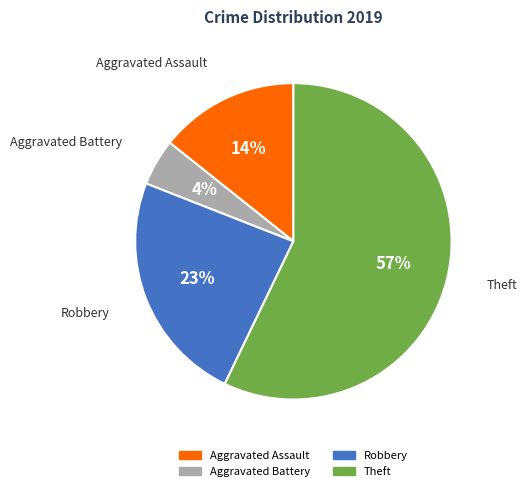

Which has a higher value, Theft or Robbery?

Theft